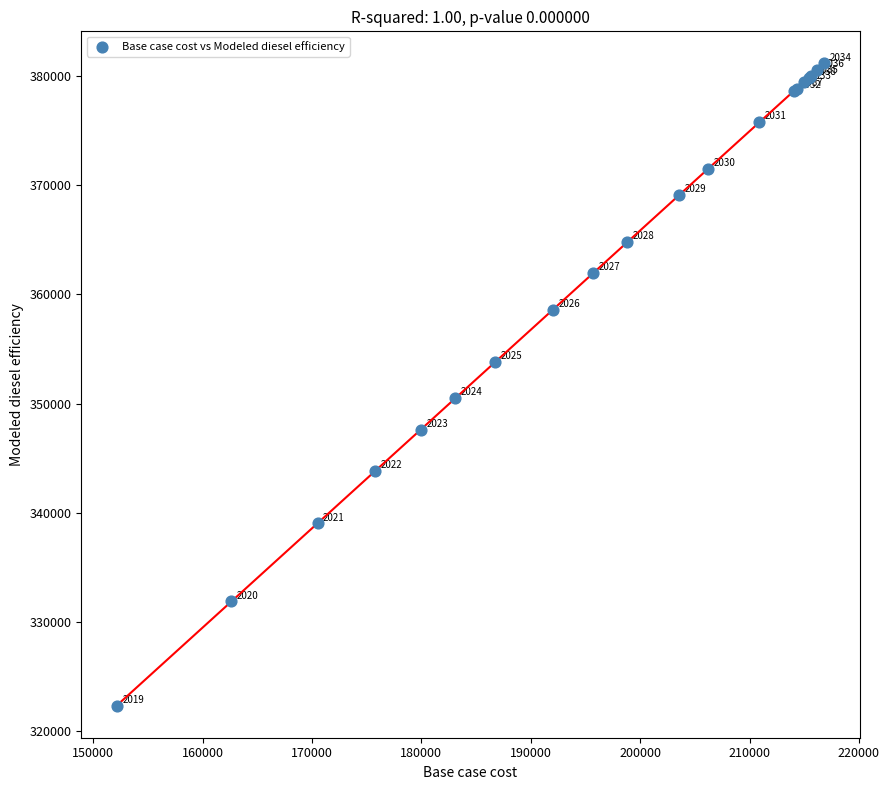

What Y value in the scatter plot is closest to 351755?

350497.7